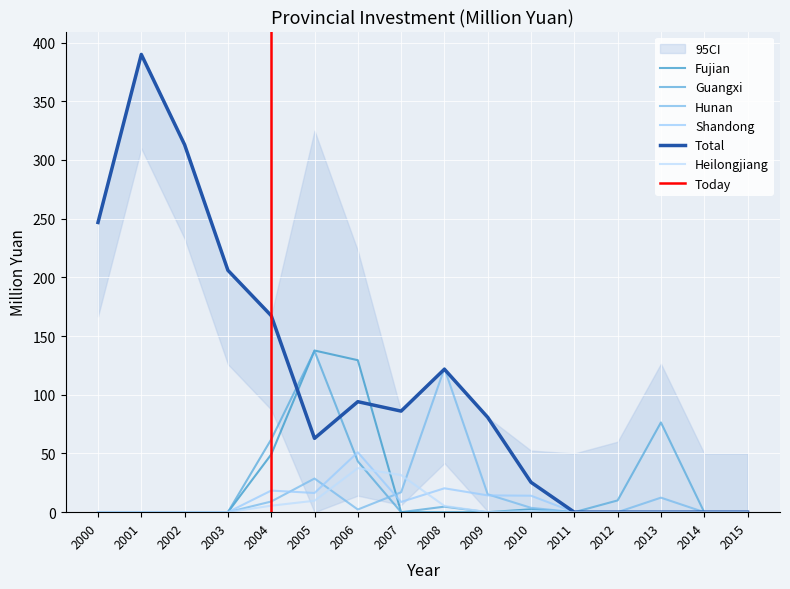

Rank the series at 2009 from lowest to highest value.

Fujian, Guangxi, Heilongjiang, Shandong, Hunan, Total